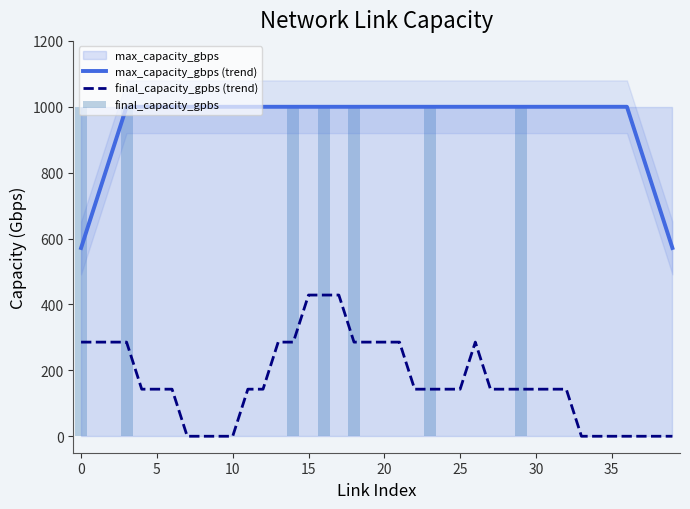

True or false: final_capacity_gpbs has a value of -314.2 at 17.

False